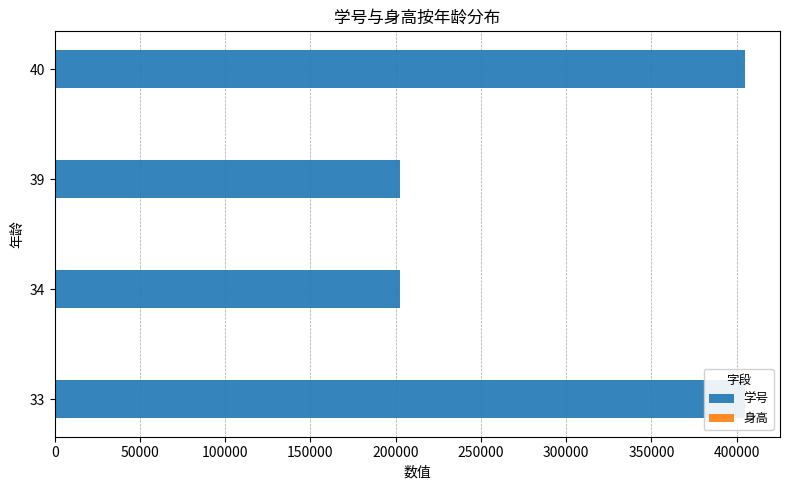

Reading left to right, transcribe all the data shown in this chart.

学号: 404805	202405	202406	404805
身高: 351	0	174	176